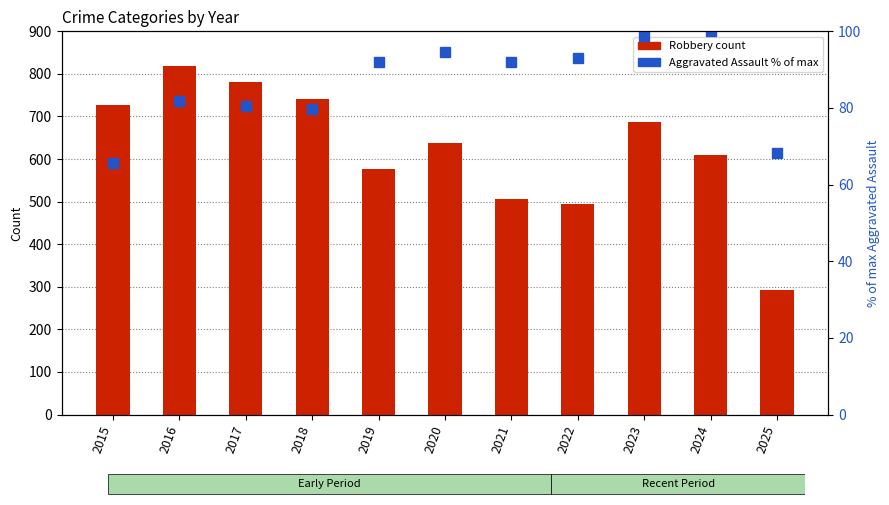

The Robbery series shows 1090.6 at 2015. True or false?

False